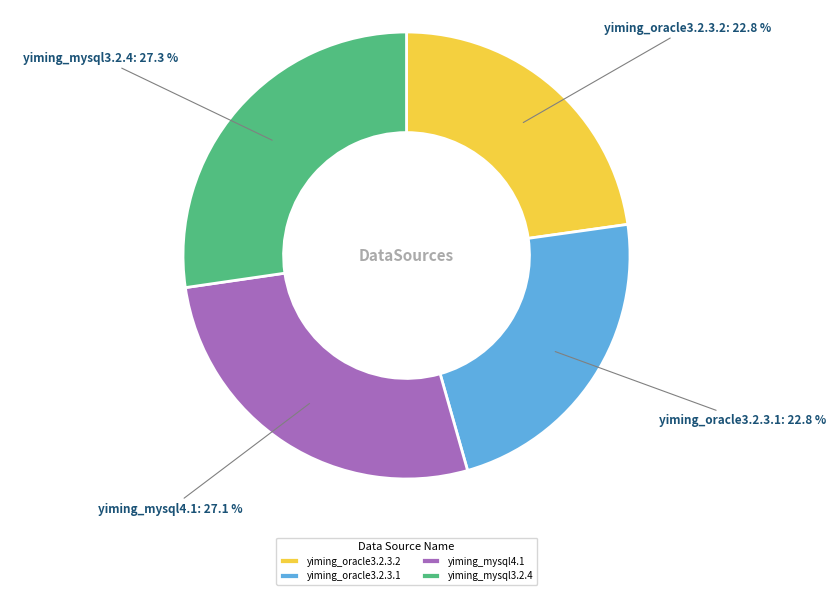

Is the sum of yiming_mysql4.1 and yiming_oracle3.2.3.1 greater than half?

No